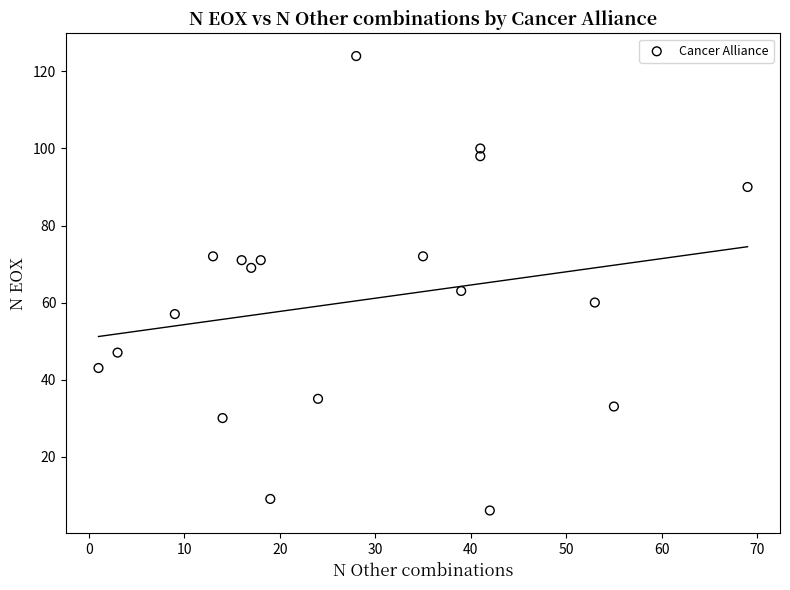

What is the range of Y values (max minus min)?

118